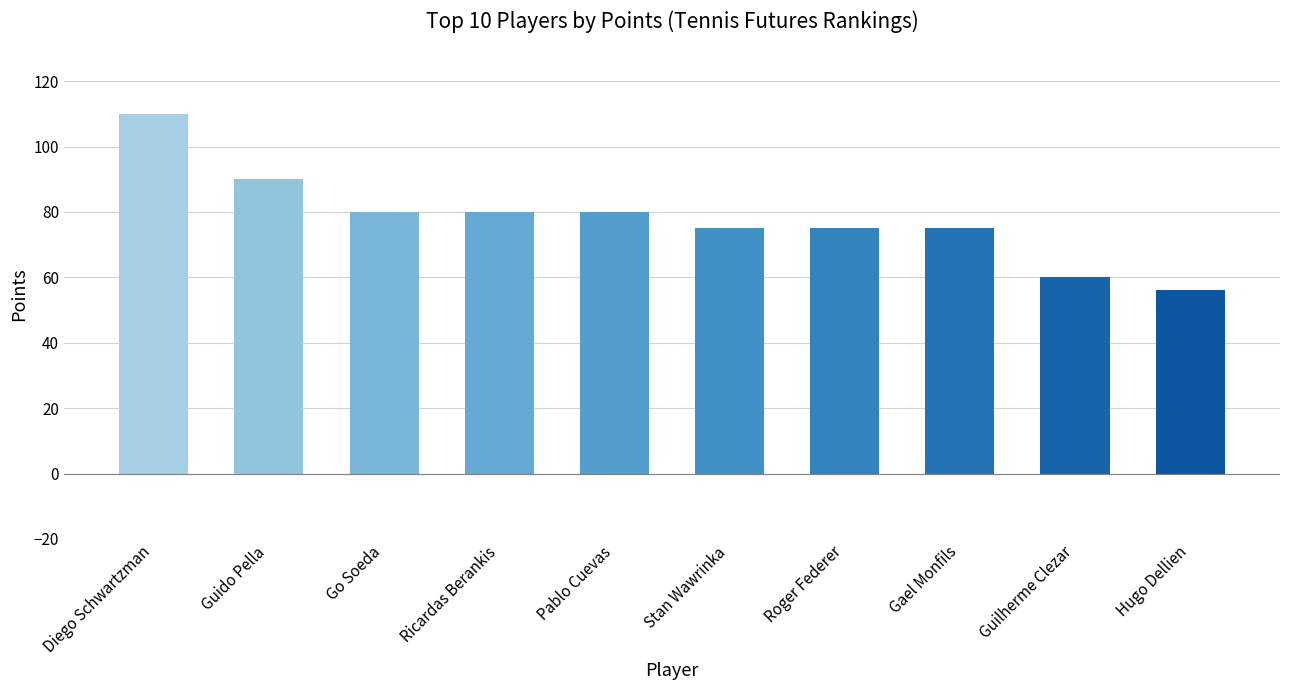

Between Stan Wawrinka and Go Soeda, which is larger?

Go Soeda